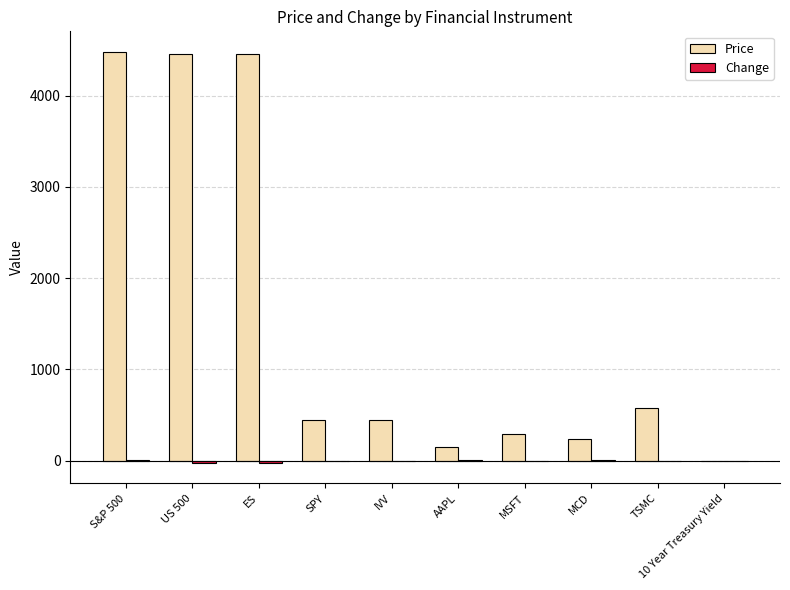

At which label is Price closest to 2240?

TSMC